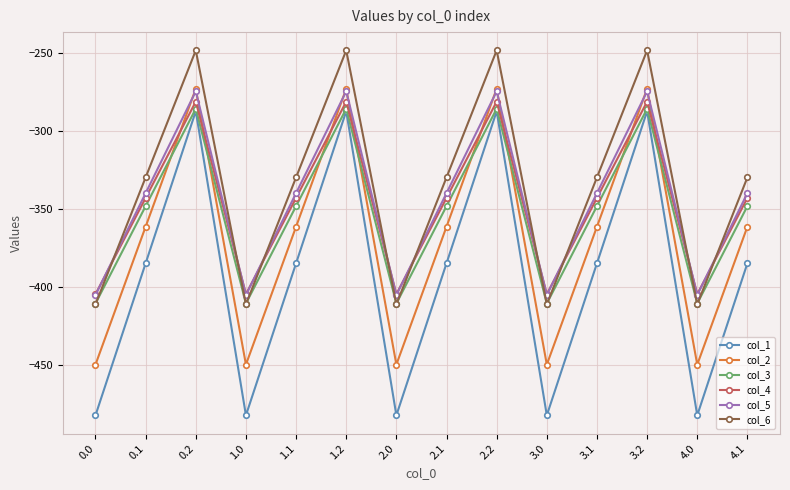

True or false: col_4 and col_1 intersect in this chart.

False